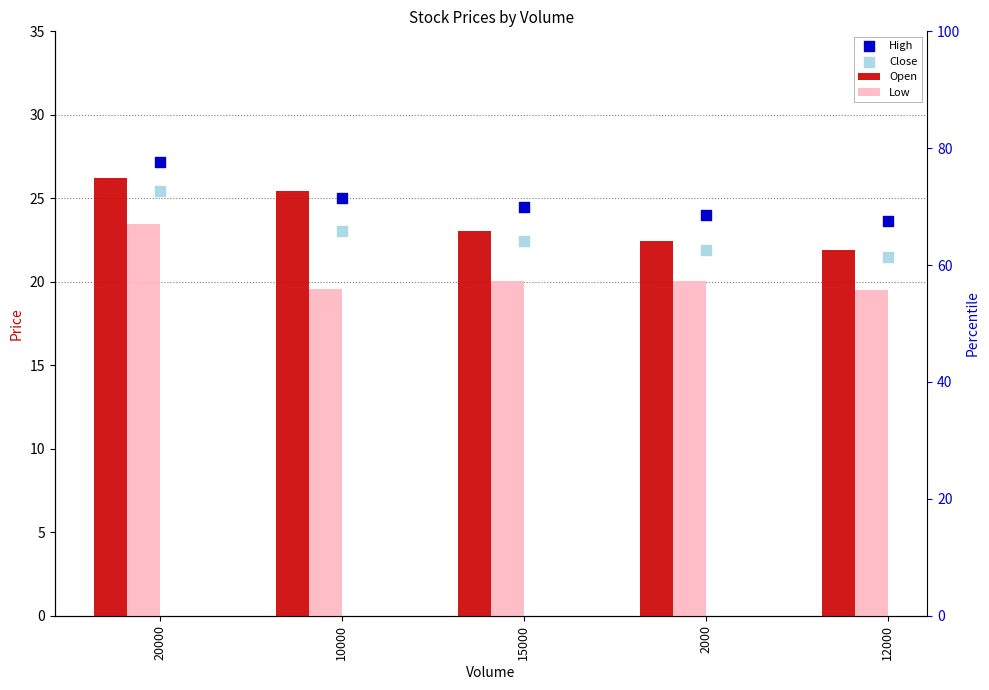

At which category is the sum across all series the highest?

20000